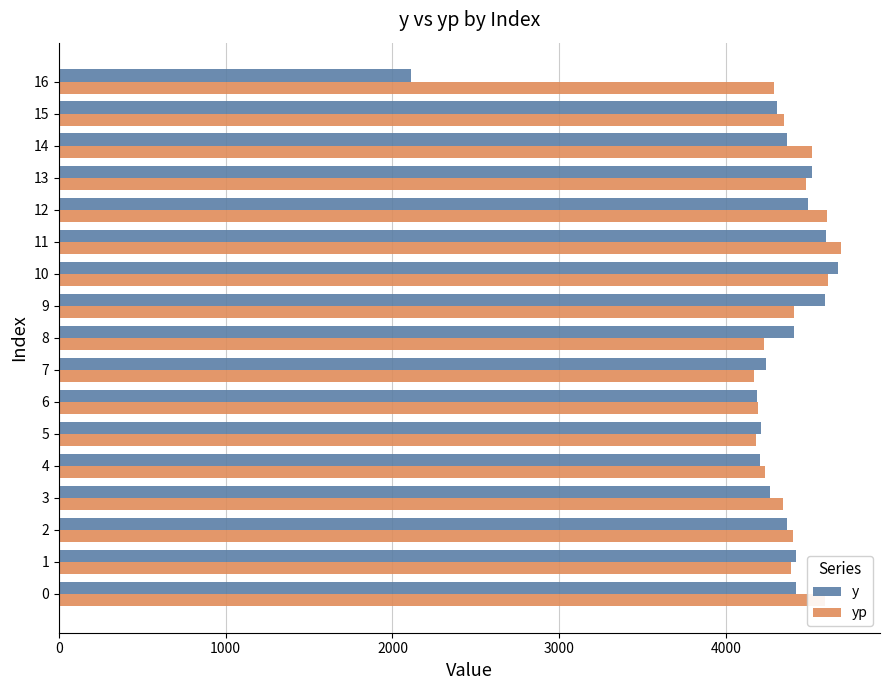

The value of yp at 8 is 4225.5. True or false?

True